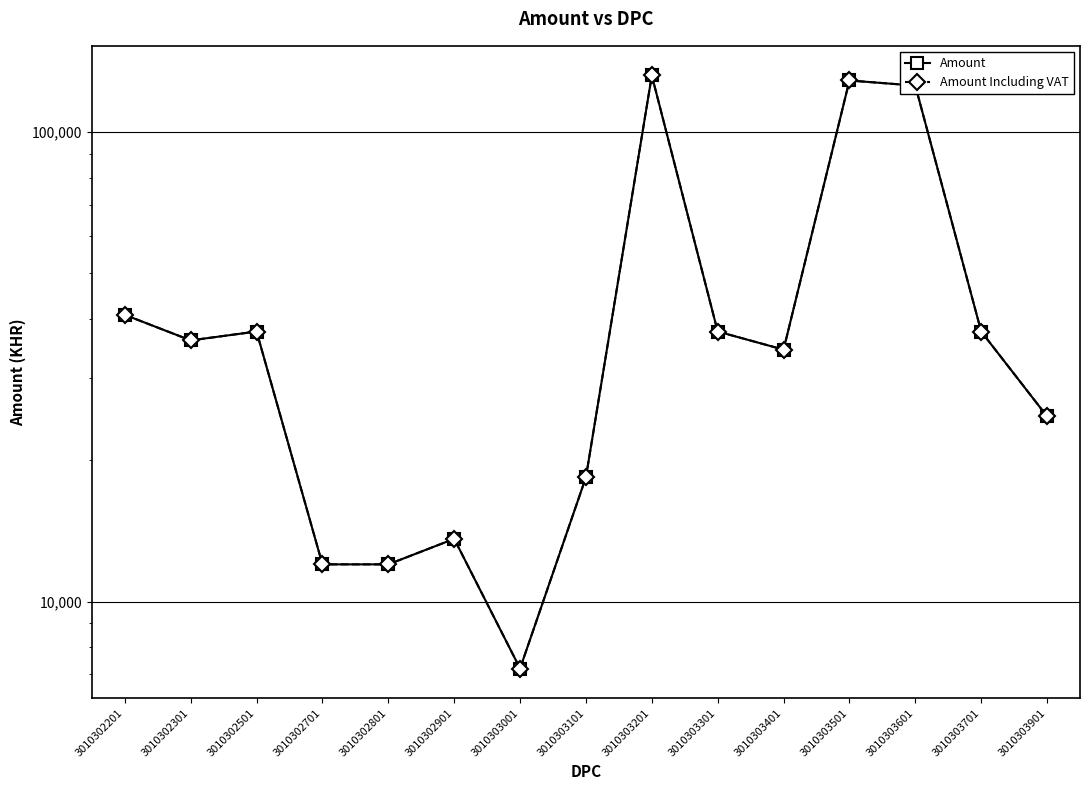

Reading left to right, list all the values displayed in this chart.

Amount: 40800	36000	37600	12000	12000	13600	7200	18400	132000	37600	34400	128800	125600	37600	24800
Amount Including VAT: 40800	36000	37600	12000	12000	13600	7200	18400	132000	37600	34400	128800	125600	37600	24800